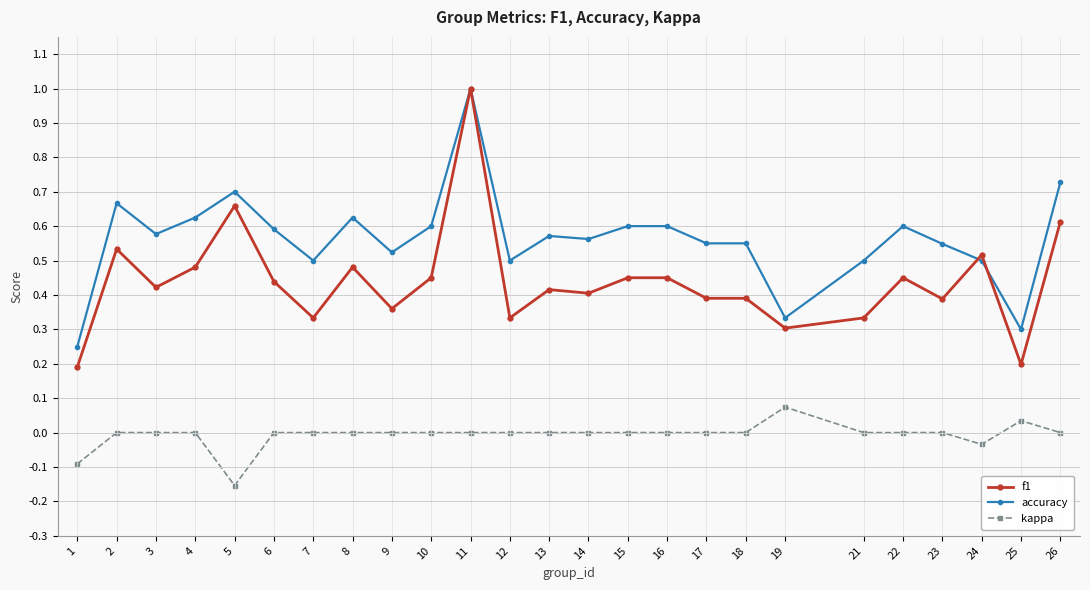

True or false: f1 has more than 1 points higher than both neighbors.

True